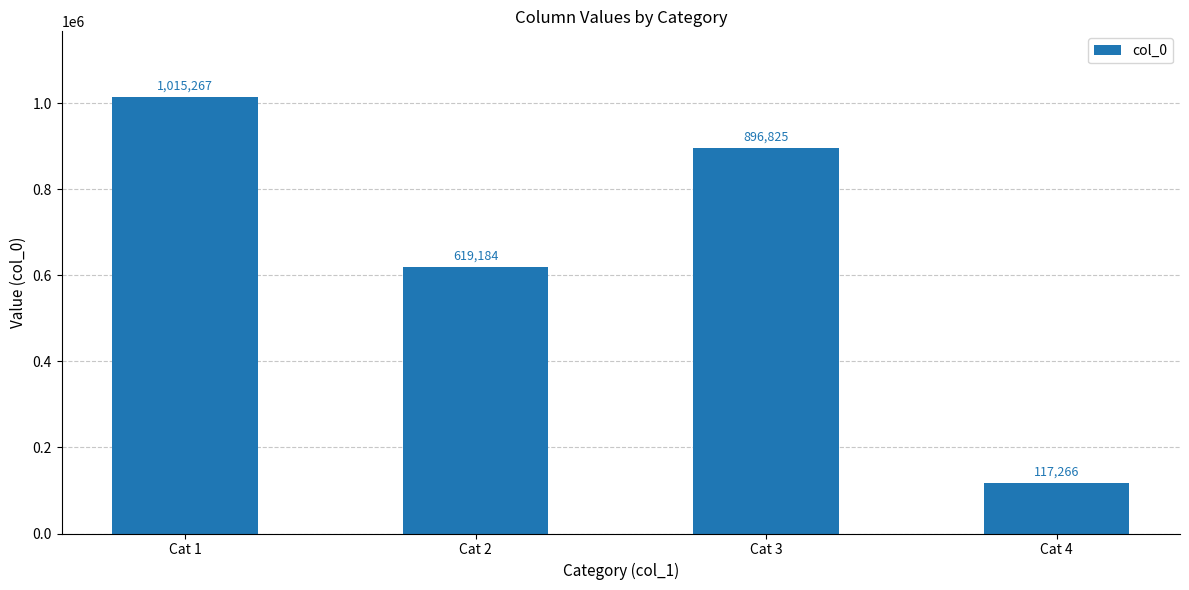

What is the sum of all values?

2648542